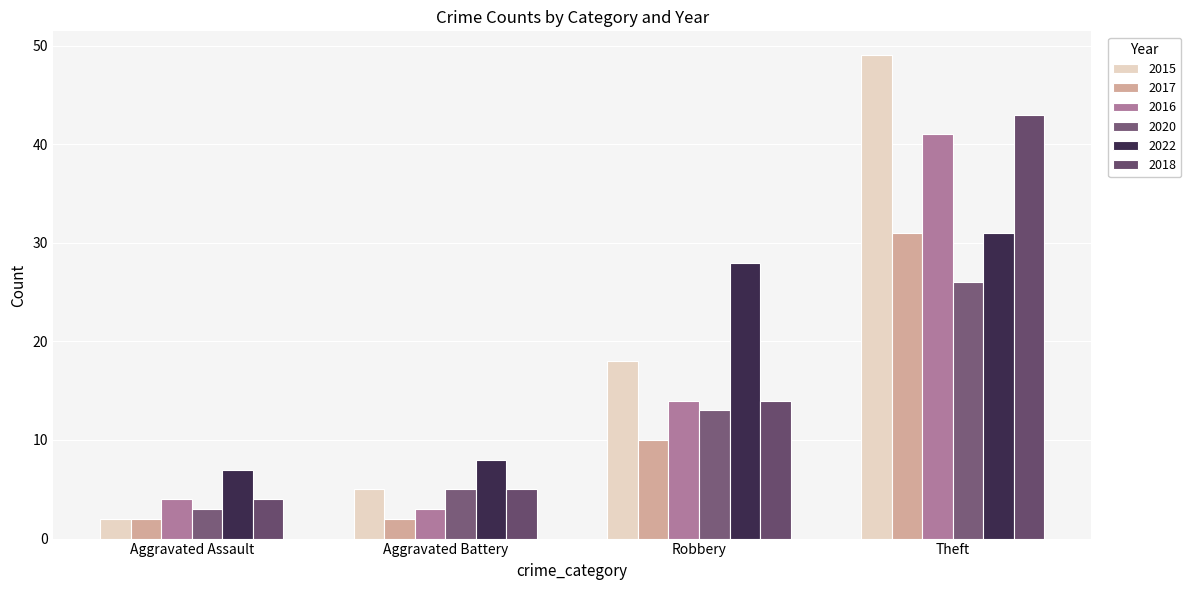

What is the sum of all 2020 values?

47